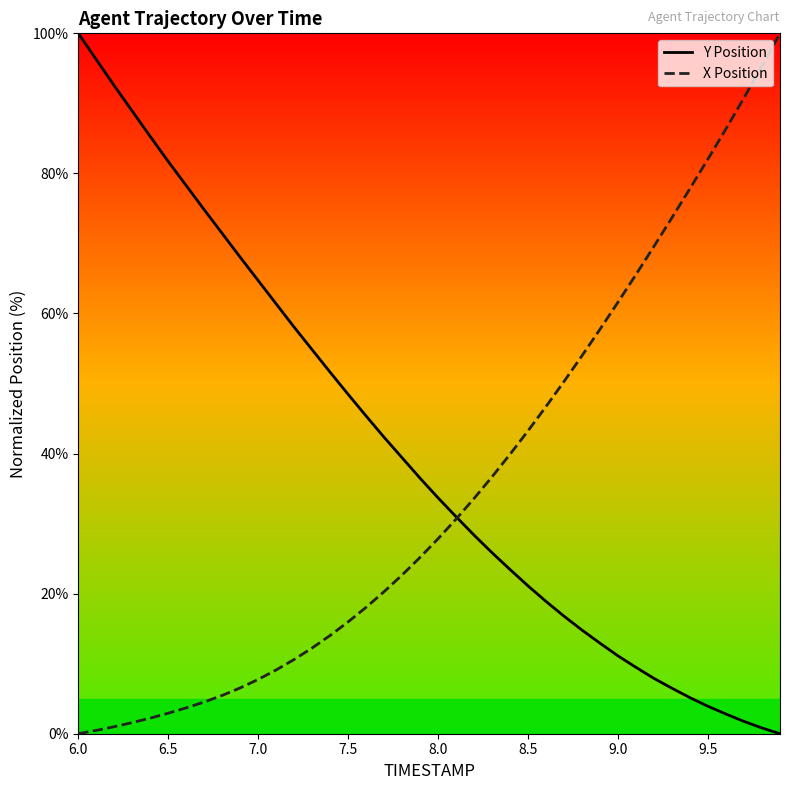

List the series in order of their overall mean, lowest first.

X Position, Y Position